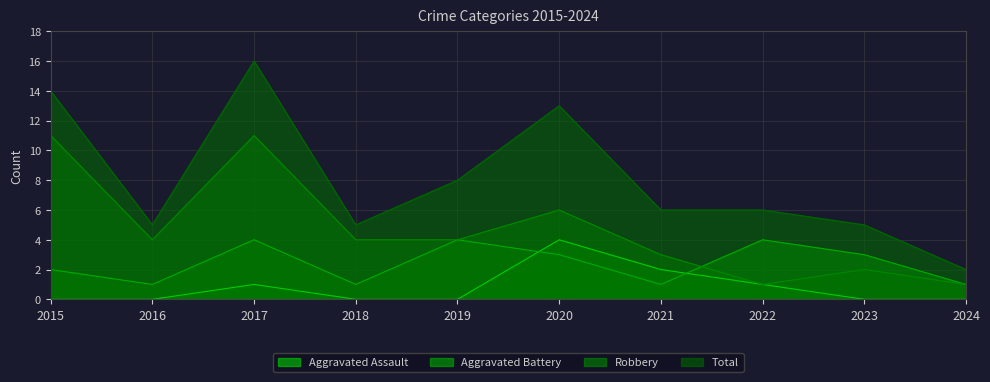

How many interior local peaks does the Robbery series have?

3